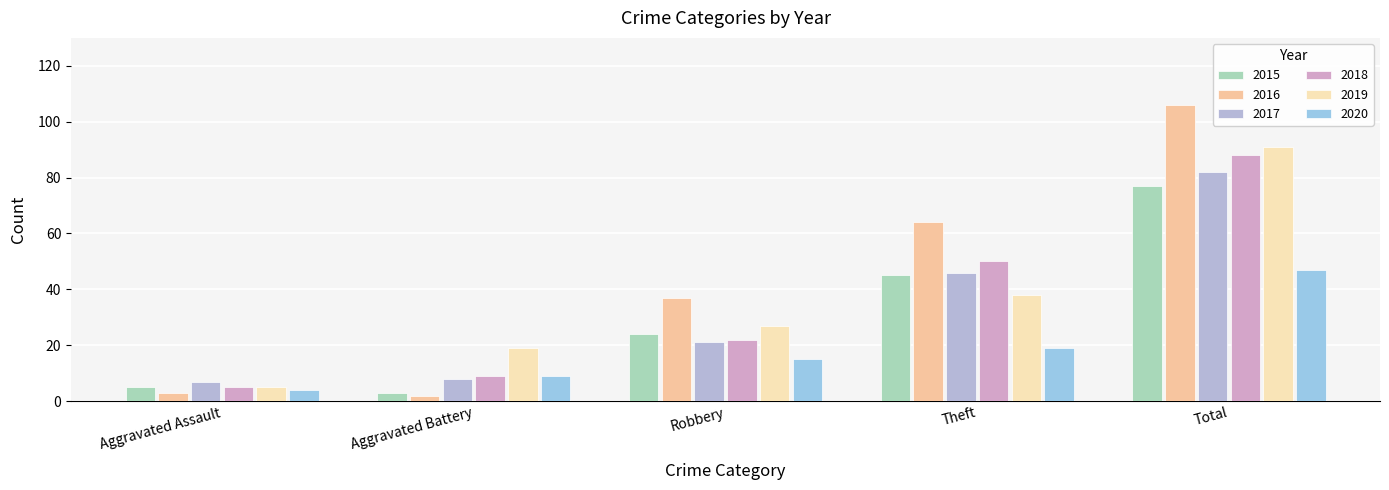

What position from the right is Aggravated Assault?

5